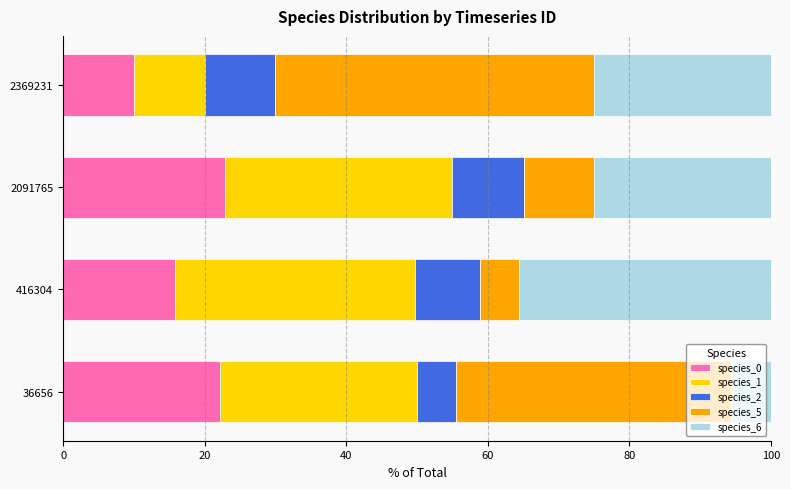

True or false: species_0 has a value of 22.8 at 2091765.

True